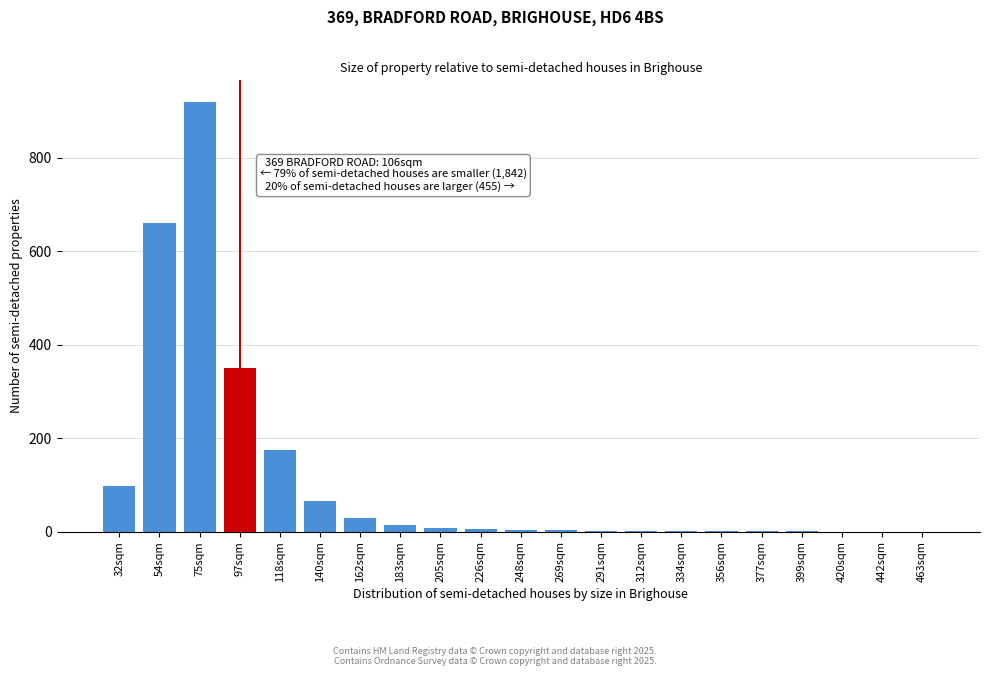

Between 32sqm and 420sqm, which is larger?

32sqm